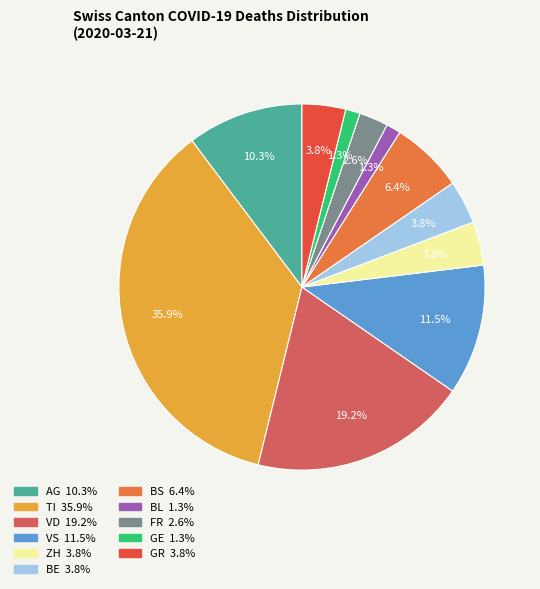

What is the largest slice in the pie chart?

TI